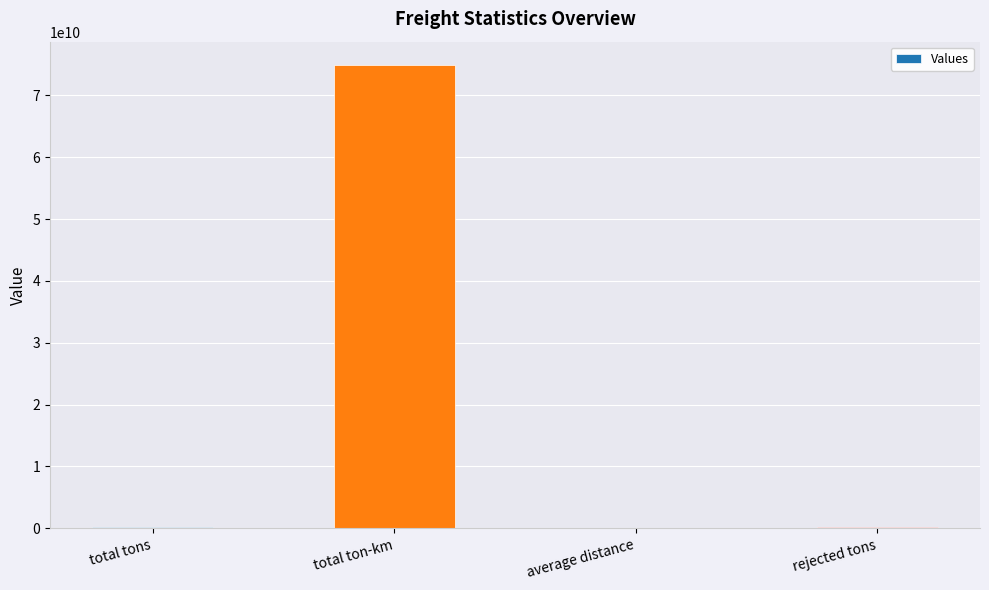

What is the sum of all values?

75309657129.6